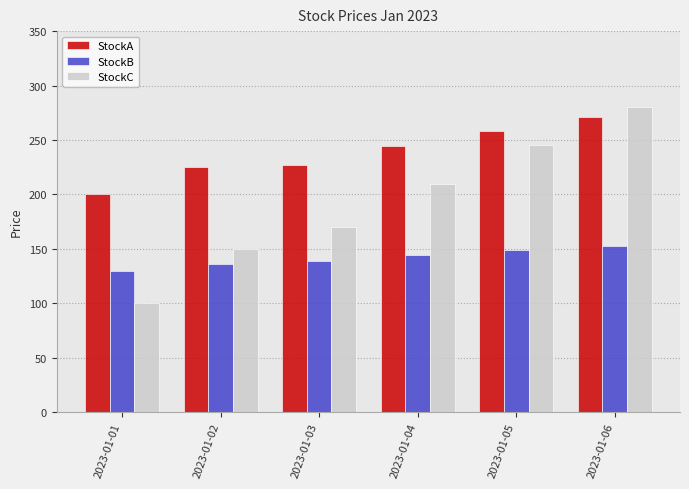

How many bars are there in each group?

3